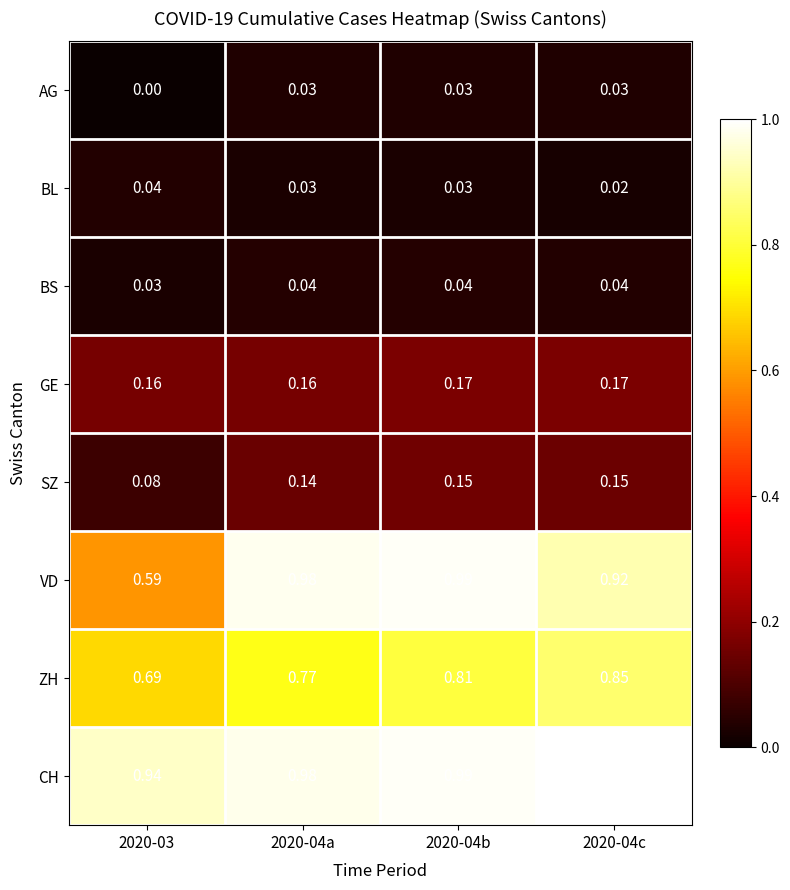

What is the difference between the highest and lowest values at 2020-04c?

1.0